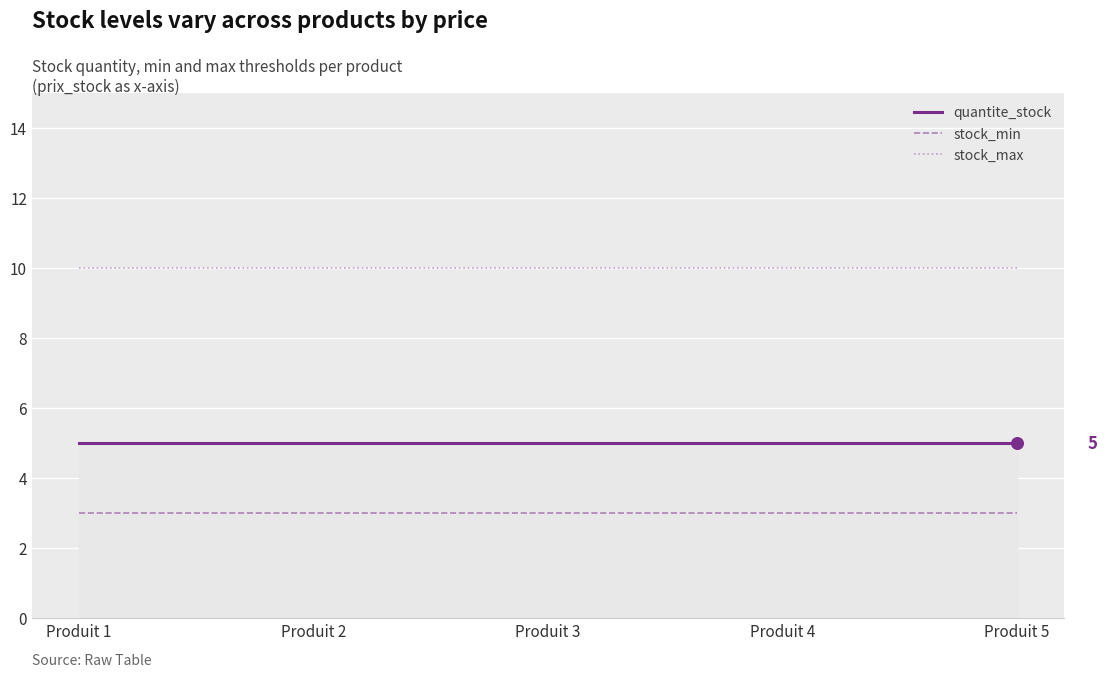

What is the total value across all series at Produit 2?

18